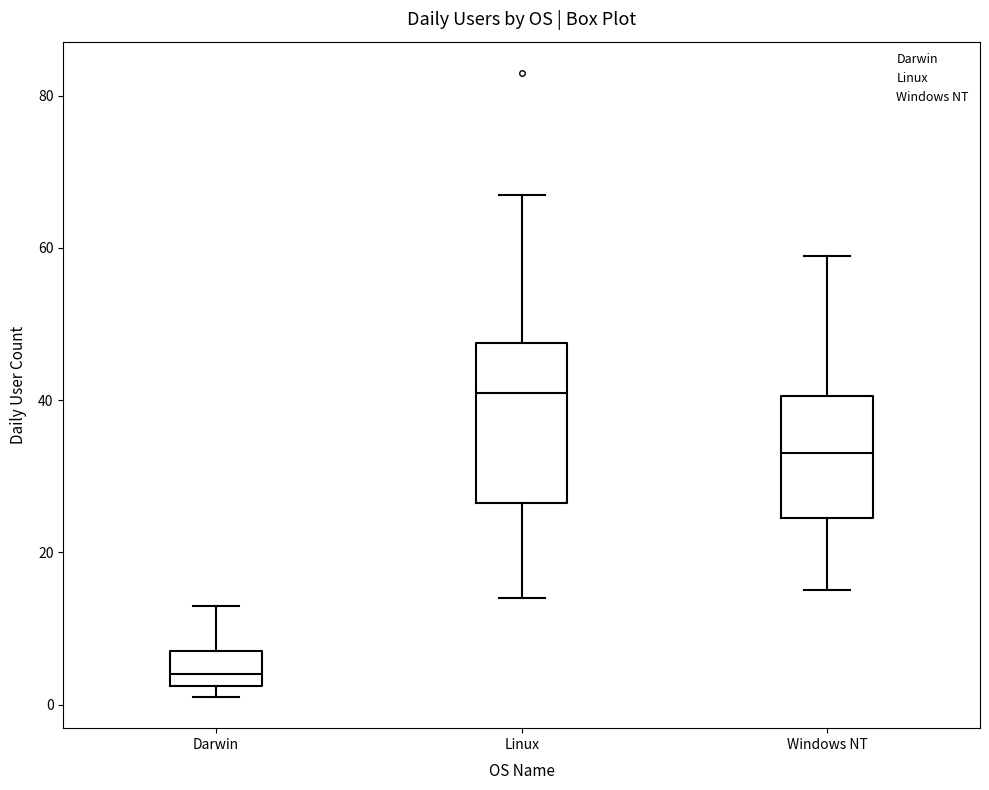

Reading left to right, read every box against the y-axis: the position of its median line, the range the box covers, and the ends of its whiskers. The values are not printed on the chart, so give them approximately, as read against the axis.

Darwin: median 4, box 2 to 8, whiskers 2 (just below the box's lower edge) to 14
Linux: median 42, box 26 to 48, whiskers 14 to 68
Windows NT: median 34, box 24 to 40, whiskers 16 to 60